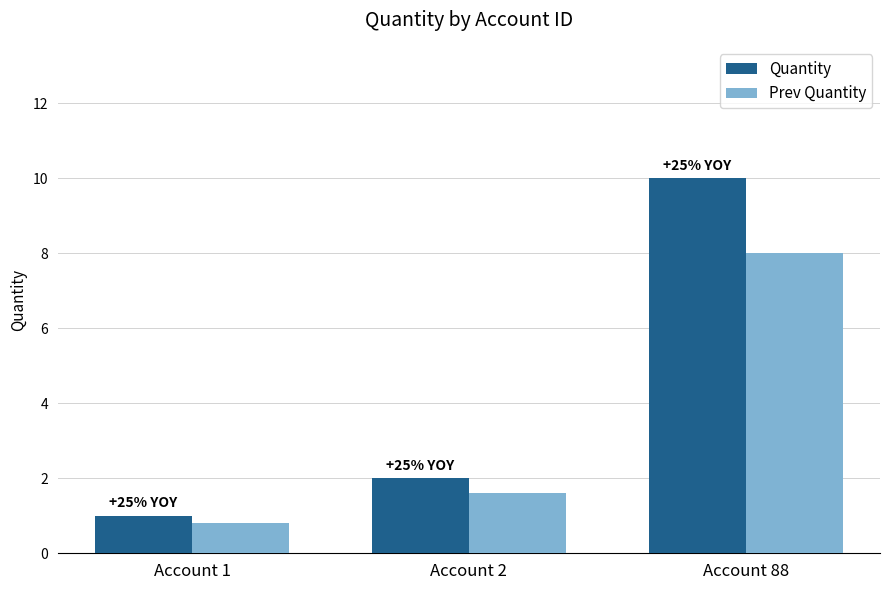

Reading left to right, extract all data points from this chart.

Quantity: Account 1=1.0	Account 2=2.0	Account 88=10.0
Prev Quantity: Account 1=0.8	Account 2=1.6	Account 88=8.0